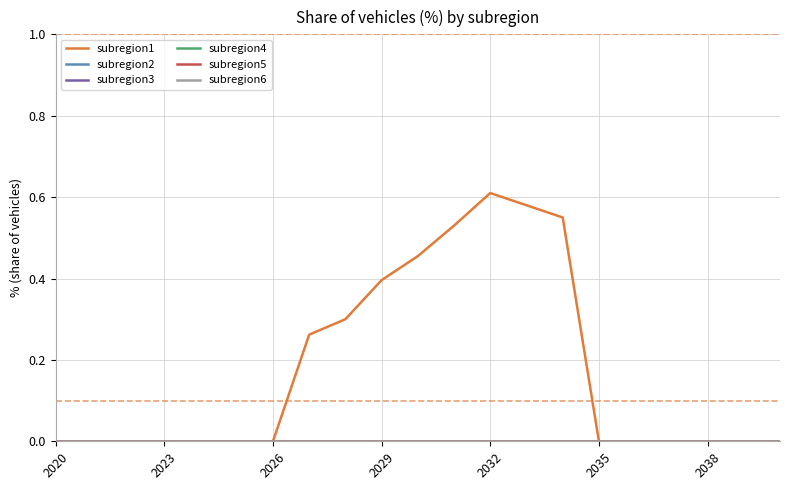

Is this an area chart (filled region under the line)?

No